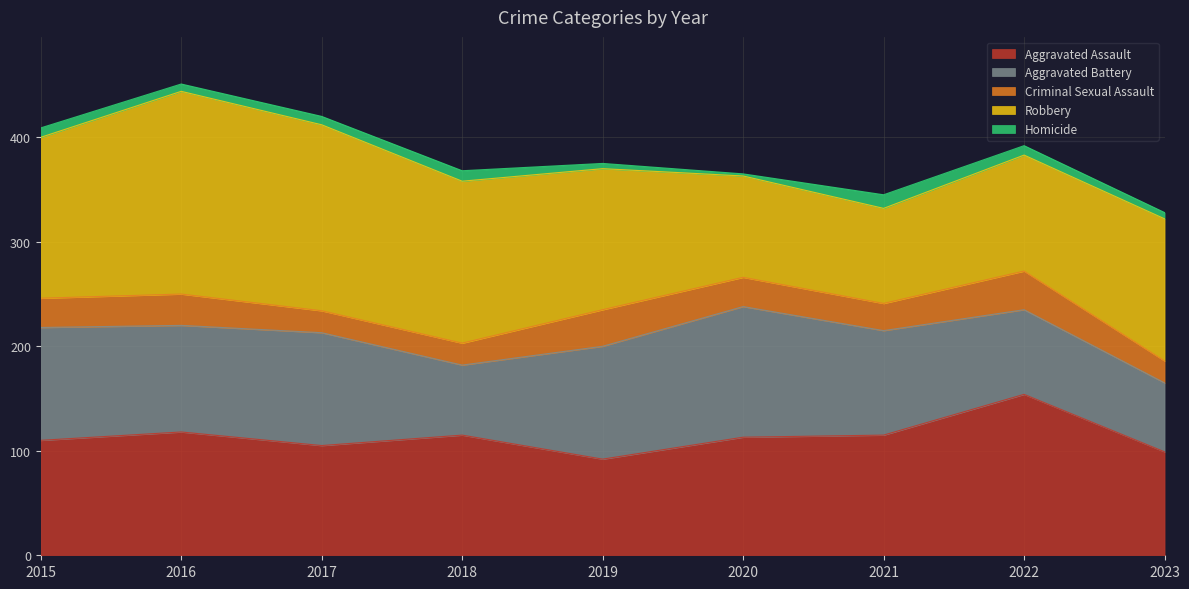

Which series has the largest total across all categories?

Robbery